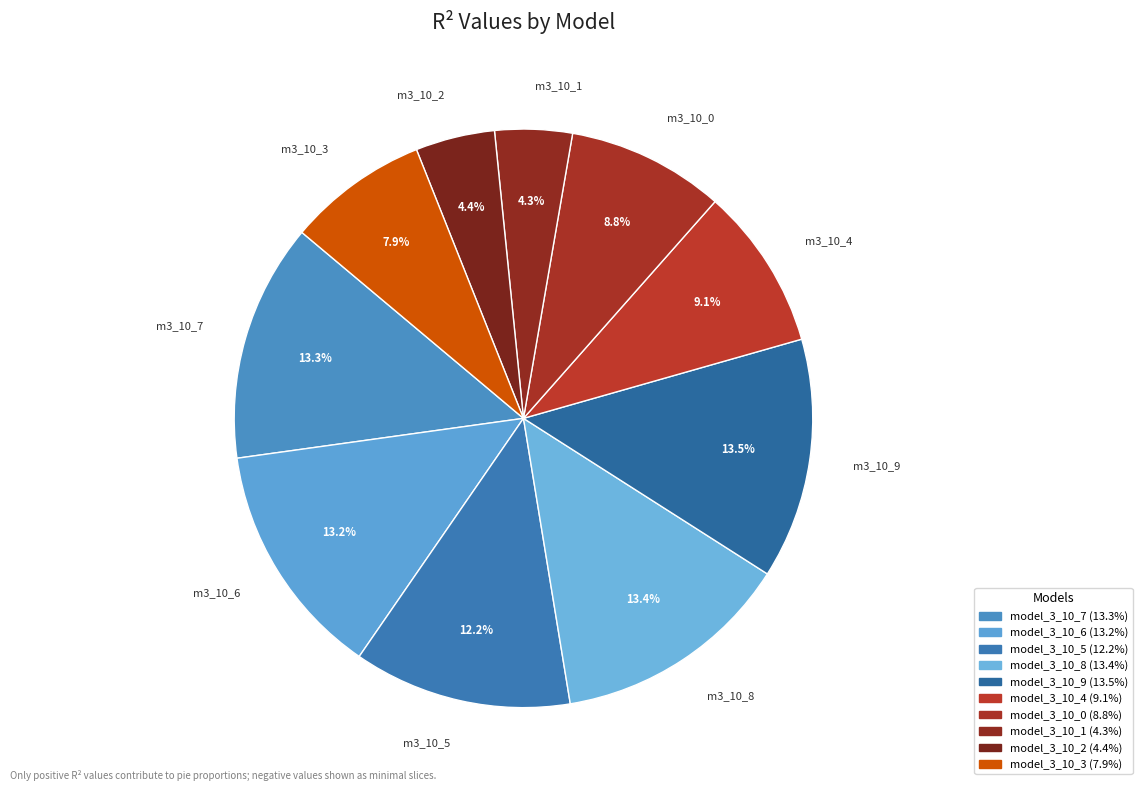

Is the sum of m3_10_1 and m3_10_4 greater than half?

No